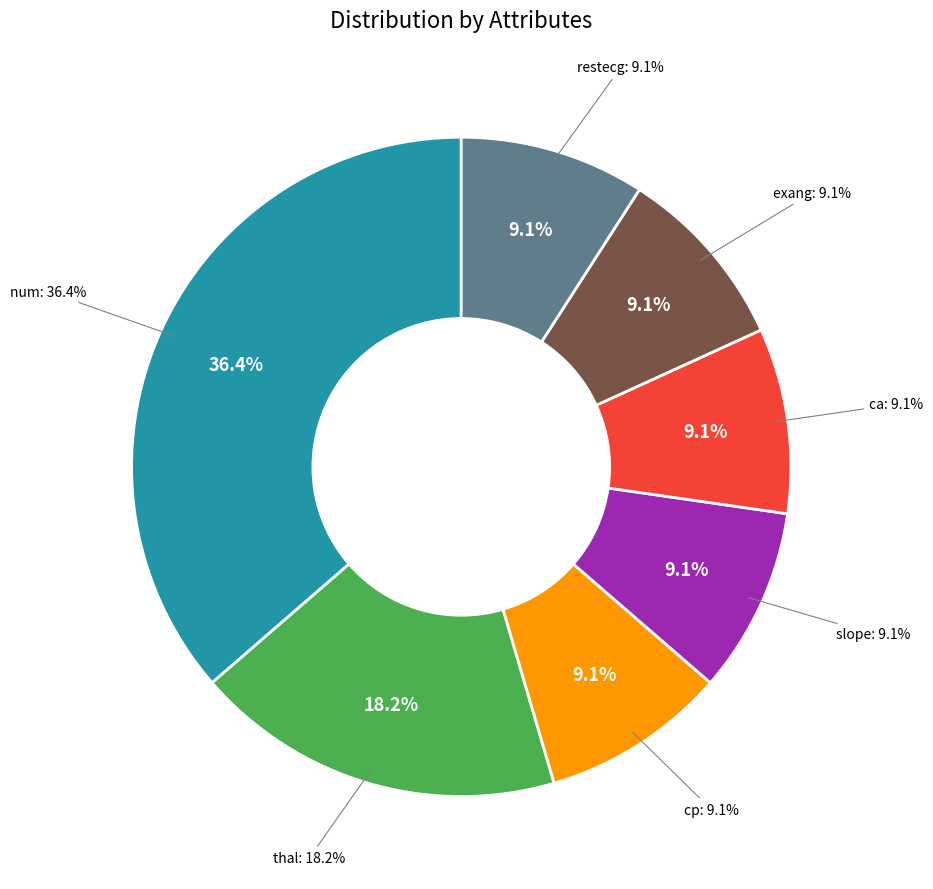

Between restecg and slope, which is larger?

restecg